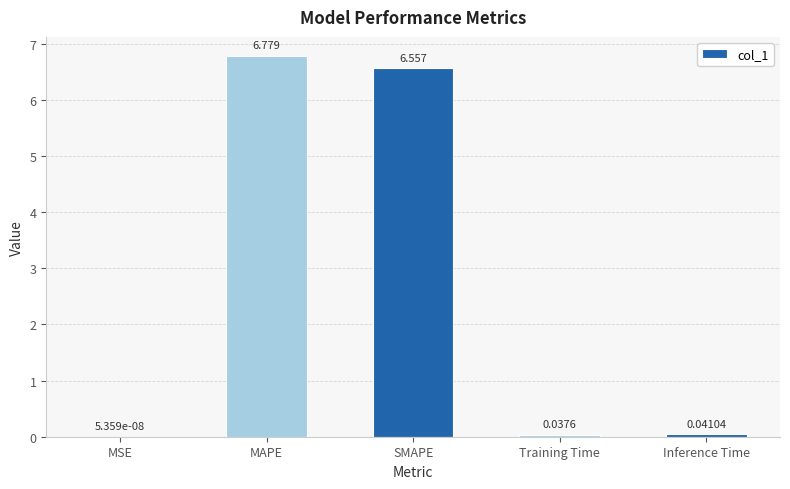

Which has a higher value, SMAPE or Inference Time?

SMAPE